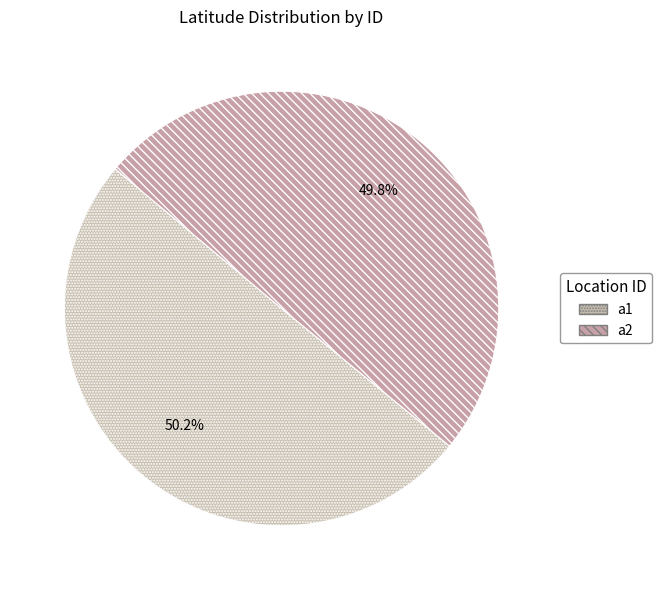

To the nearest percent, what is the combined percentage of a2 and a1?

100%